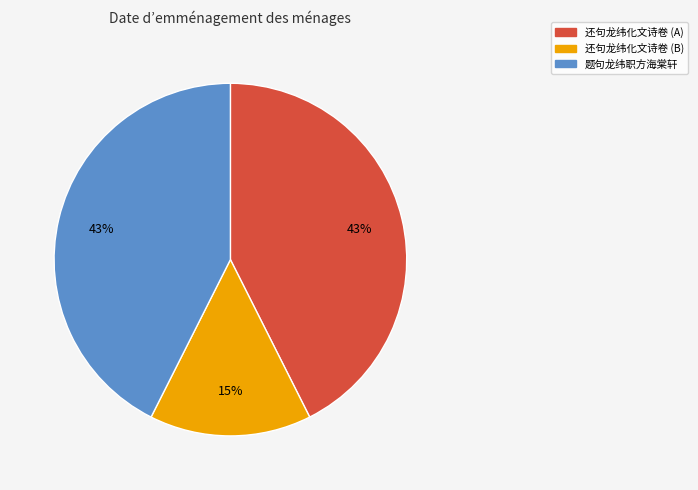

Is there any slice that represents more than half of the pie?

No